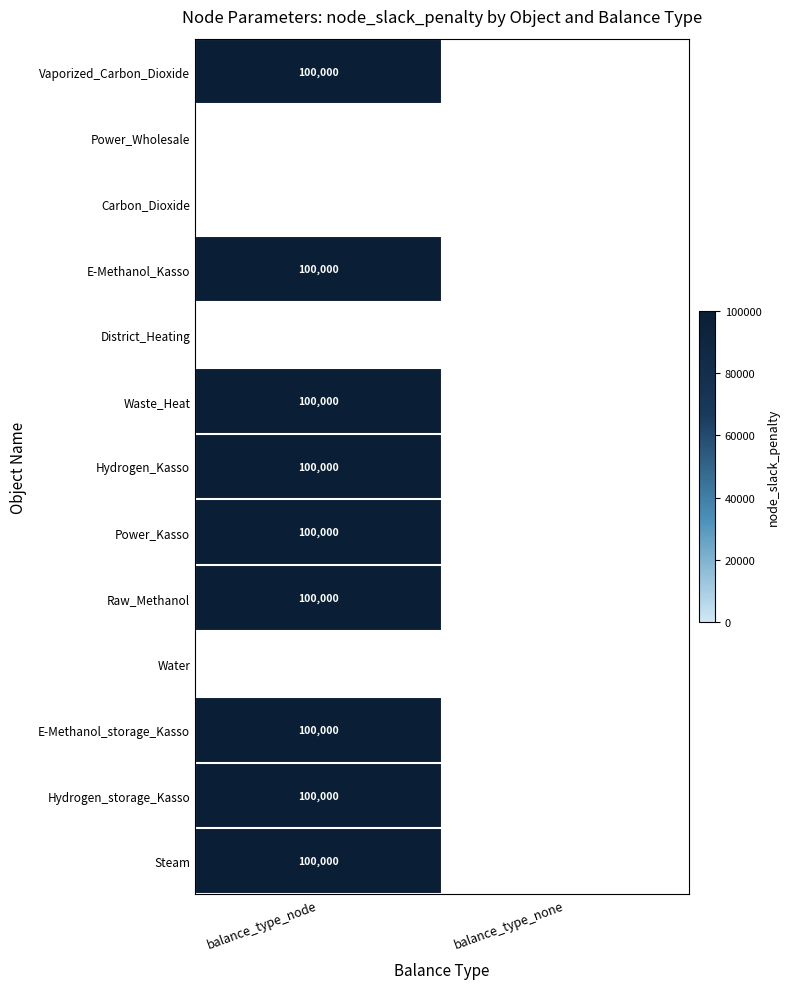

What is the difference between the E-Methanol_storage_Kasso values at balance_type_node and balance_type_none?

100000